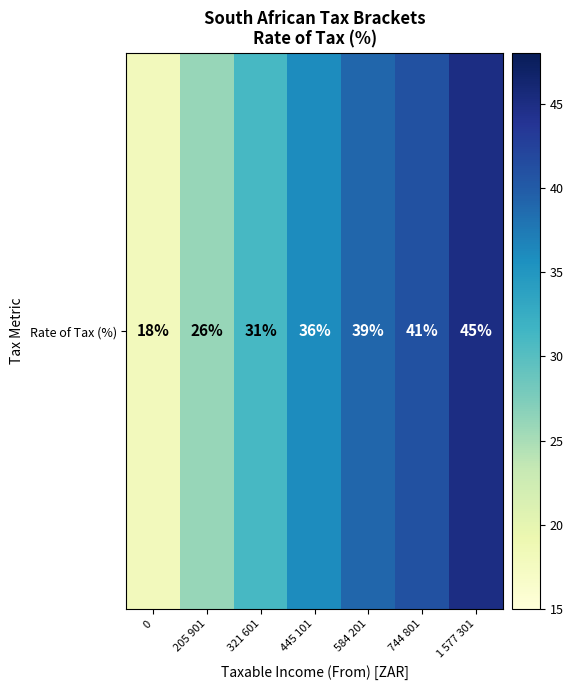

What is the approximate value at 445 101?

36